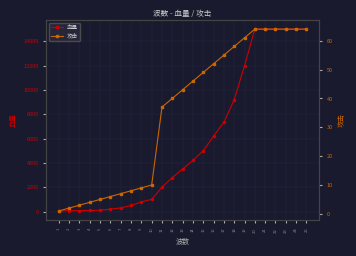

The value of 血量 at 15 is 5000. True or false?

True